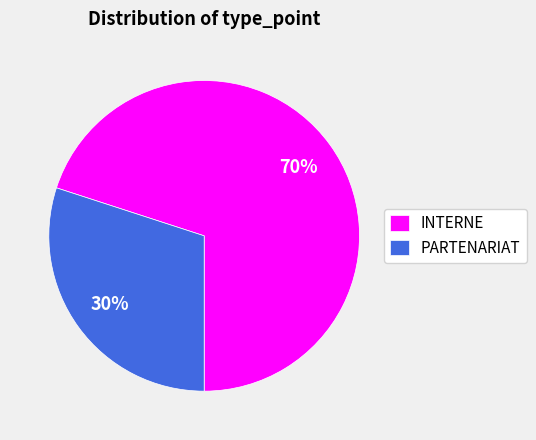

What is the smallest slice in the pie chart?

PARTENARIAT